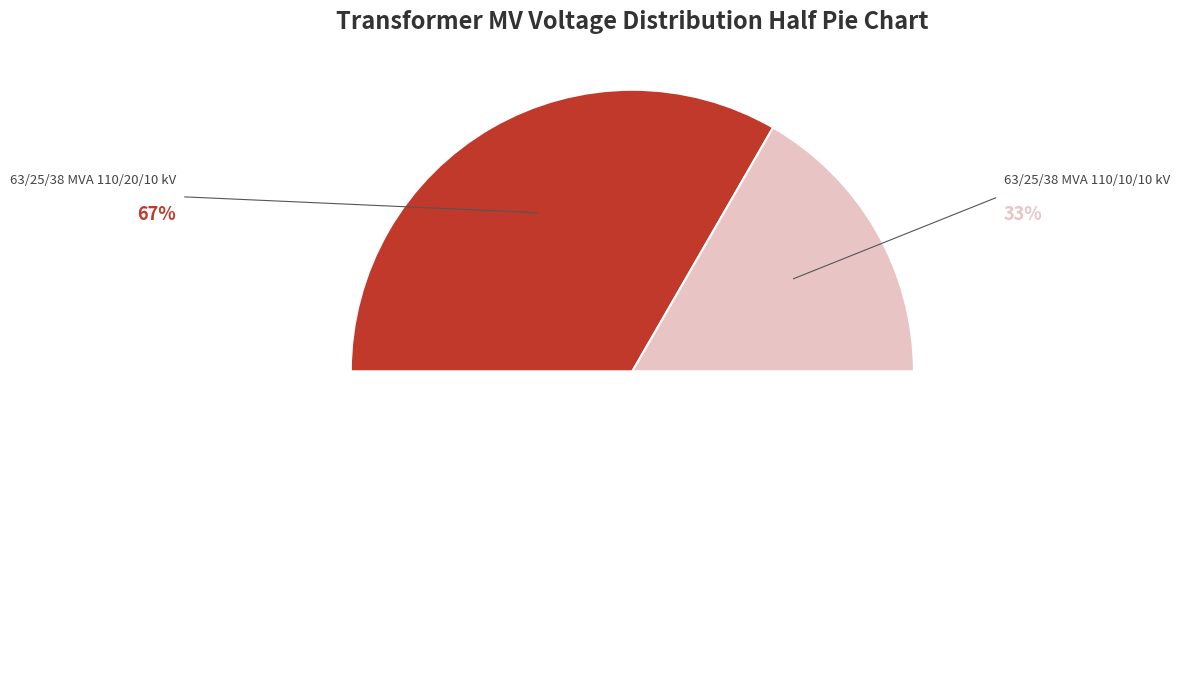

Between 63/25/38 MVA 110/10/10 kV and 63/25/38 MVA 110/20/10 kV, which is larger?

63/25/38 MVA 110/20/10 kV